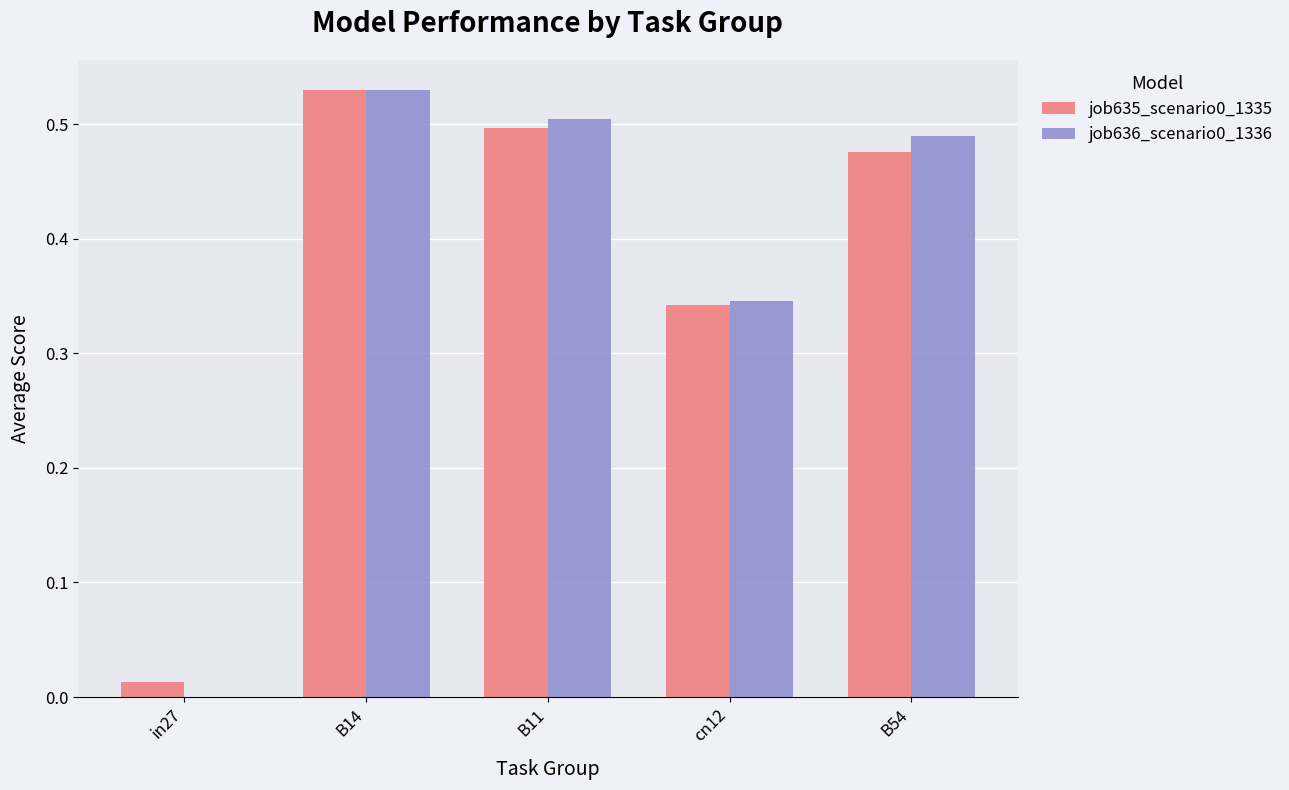

The job636_scenario0_1336 series shows 0.2 at B14. True or false?

False